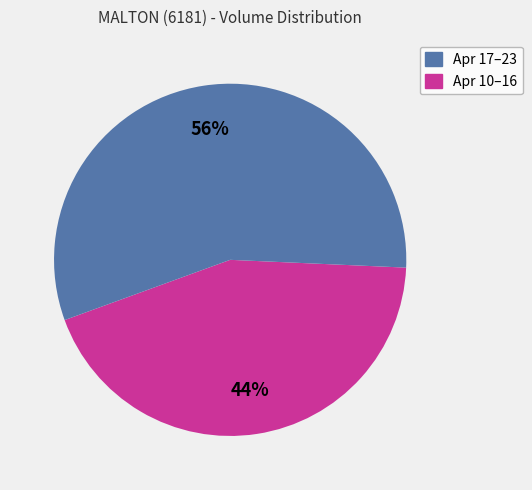

To the nearest percent, what is the average slice percentage?

50%